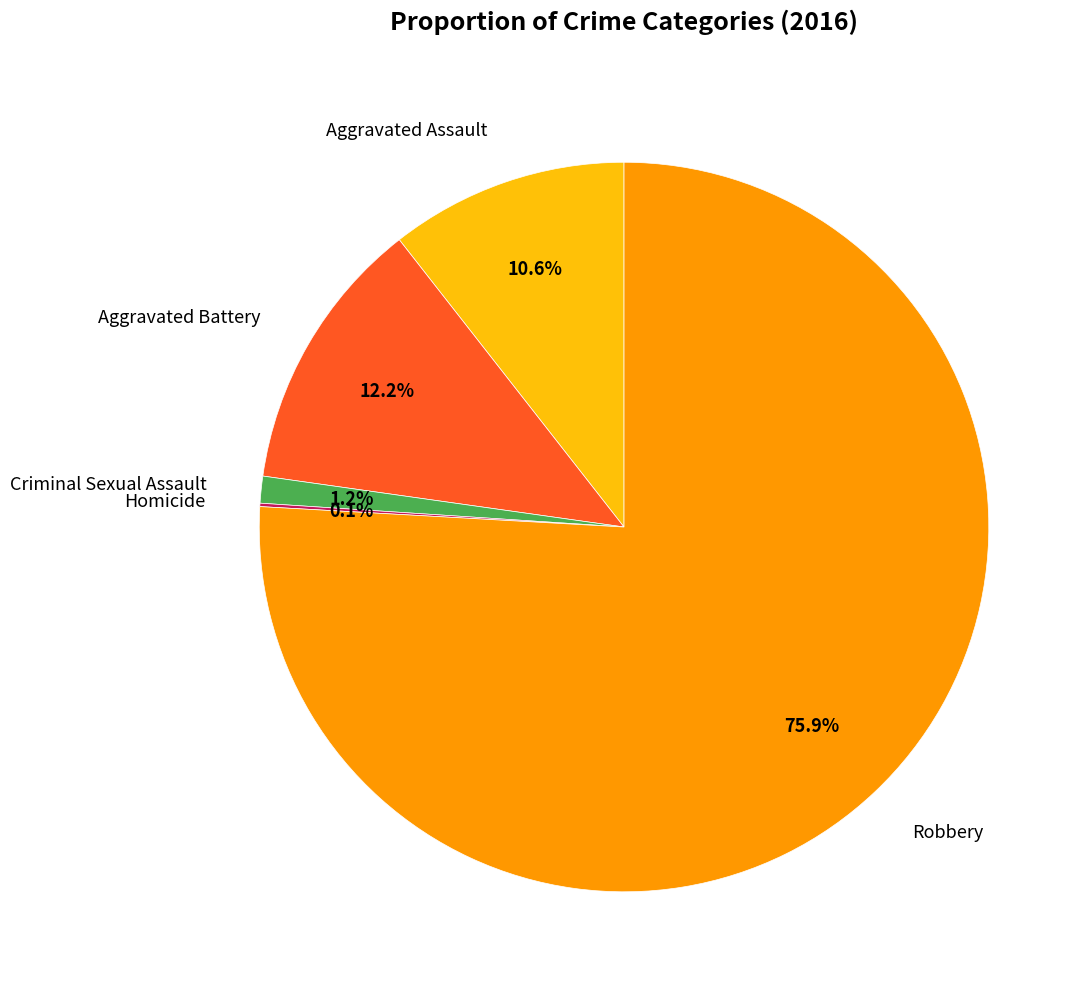

Is there any slice that represents more than half of the pie?

Yes